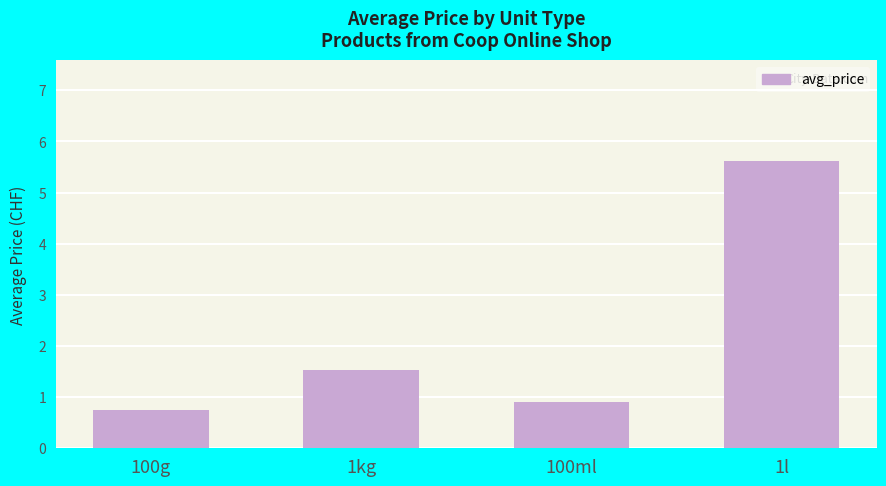

List the labels in order of value, smallest first.

100g, 100ml, 1kg, 1l